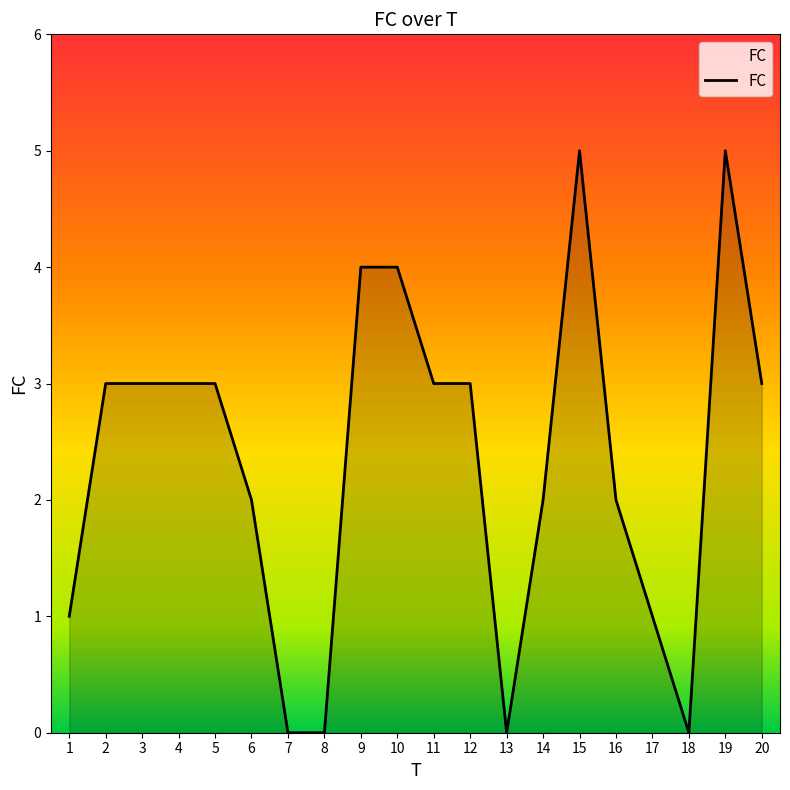

Is it true that the value at 6 is 1?

False